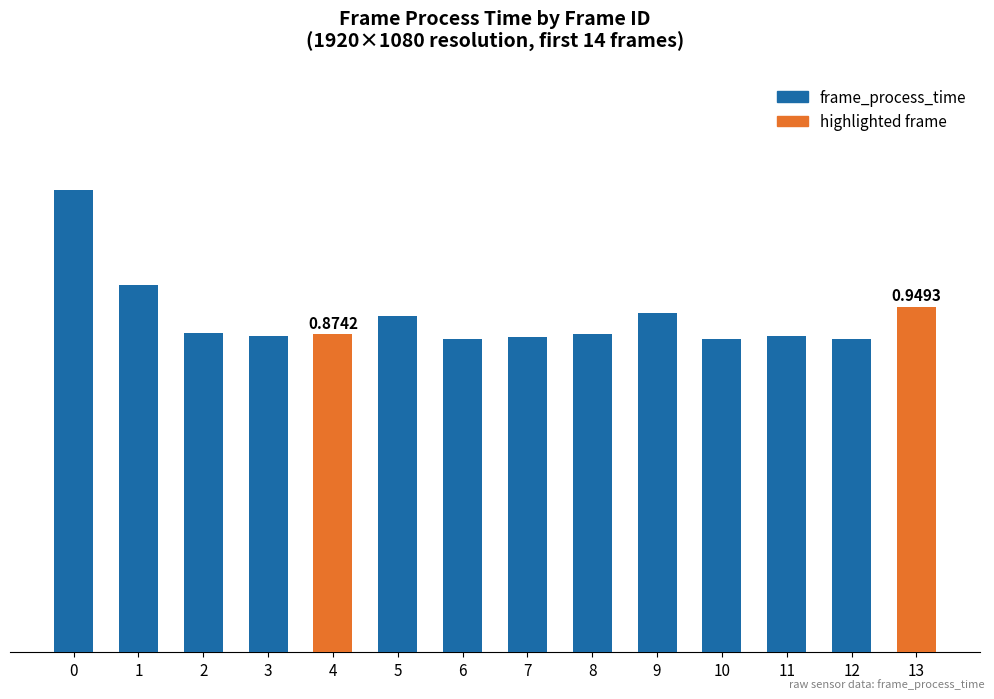

List the labels in order of value, smallest first.

6, 10, 12, 7, 11, 3, 8, 4, 2, 5, 9, 13, 1, 0